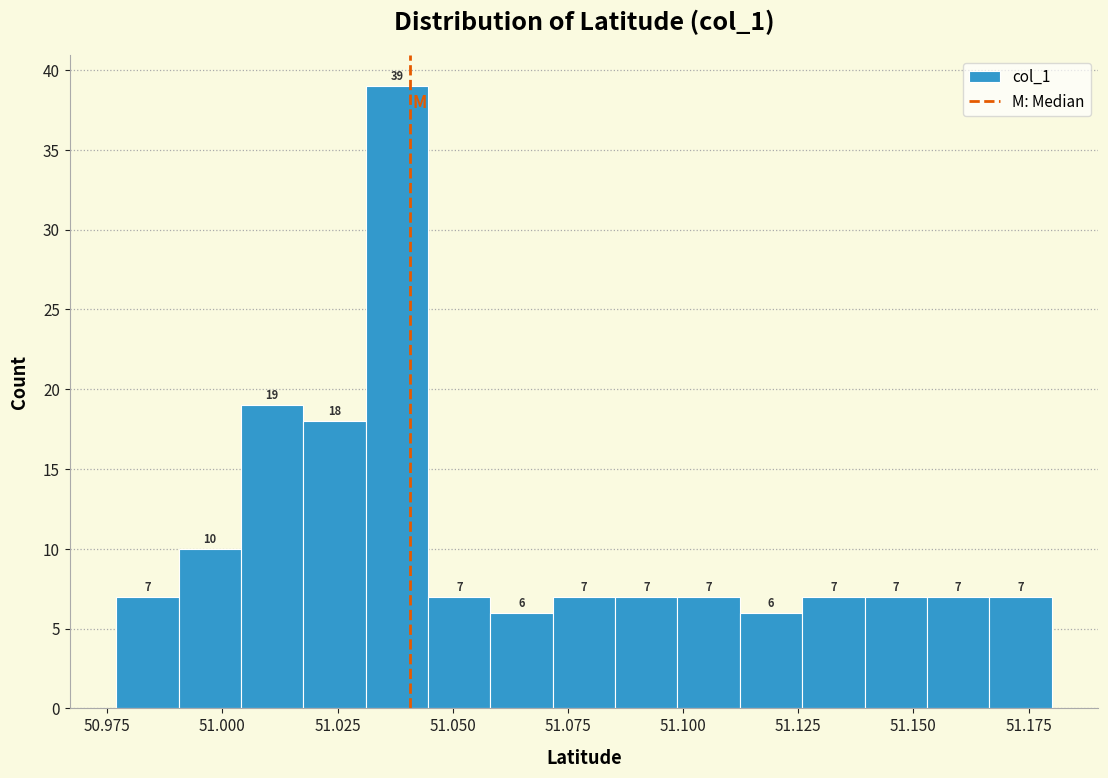

Around what value on the x-axis is the tallest bar? Give the approximate position of its centre, as read against the axis.

51.040